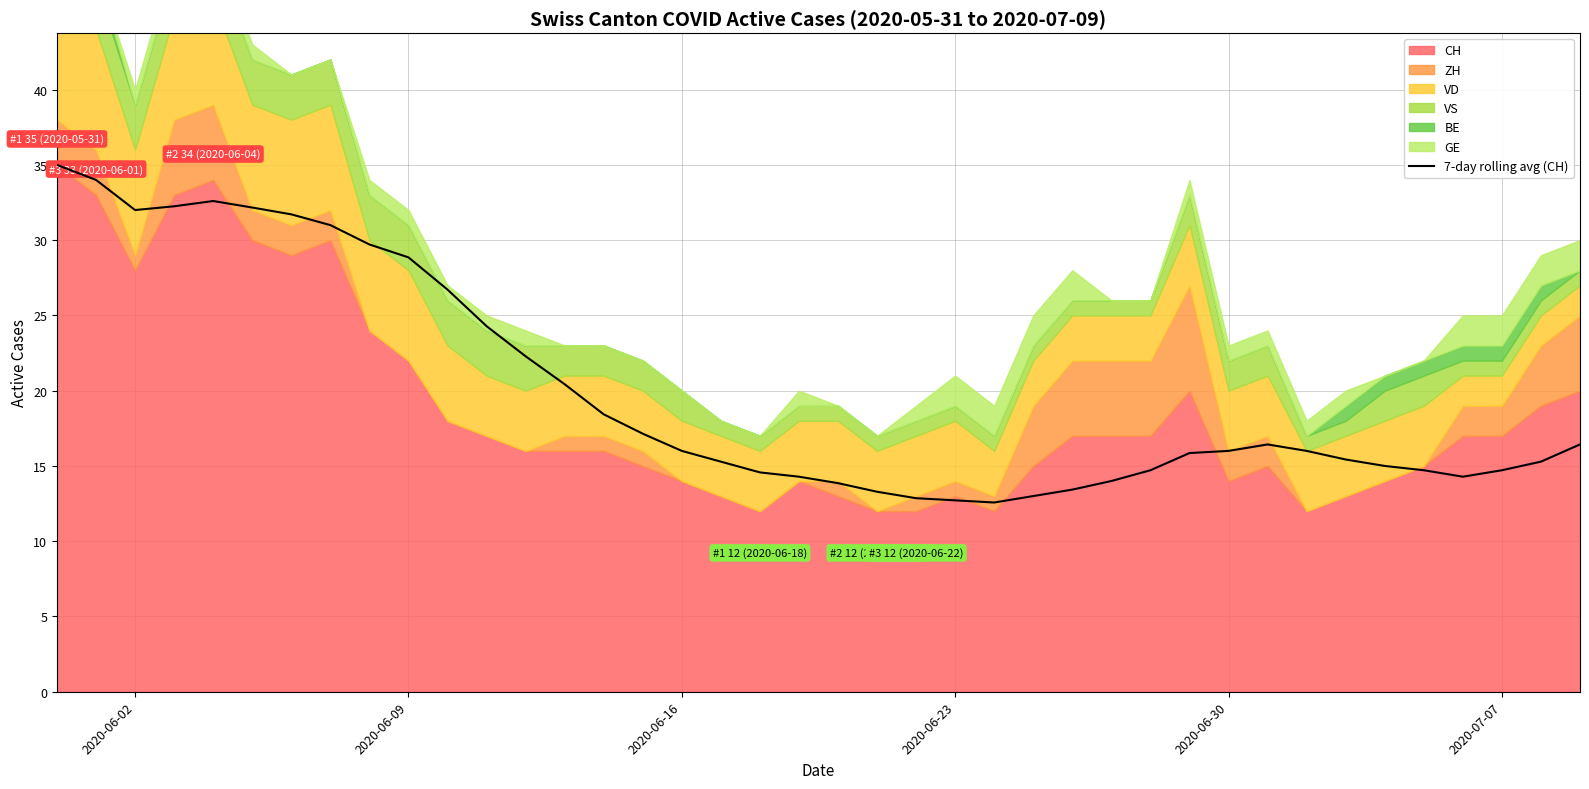

Is it true that 7-day rolling avg (CH) equals 7.7 at 2020-06-09?

False